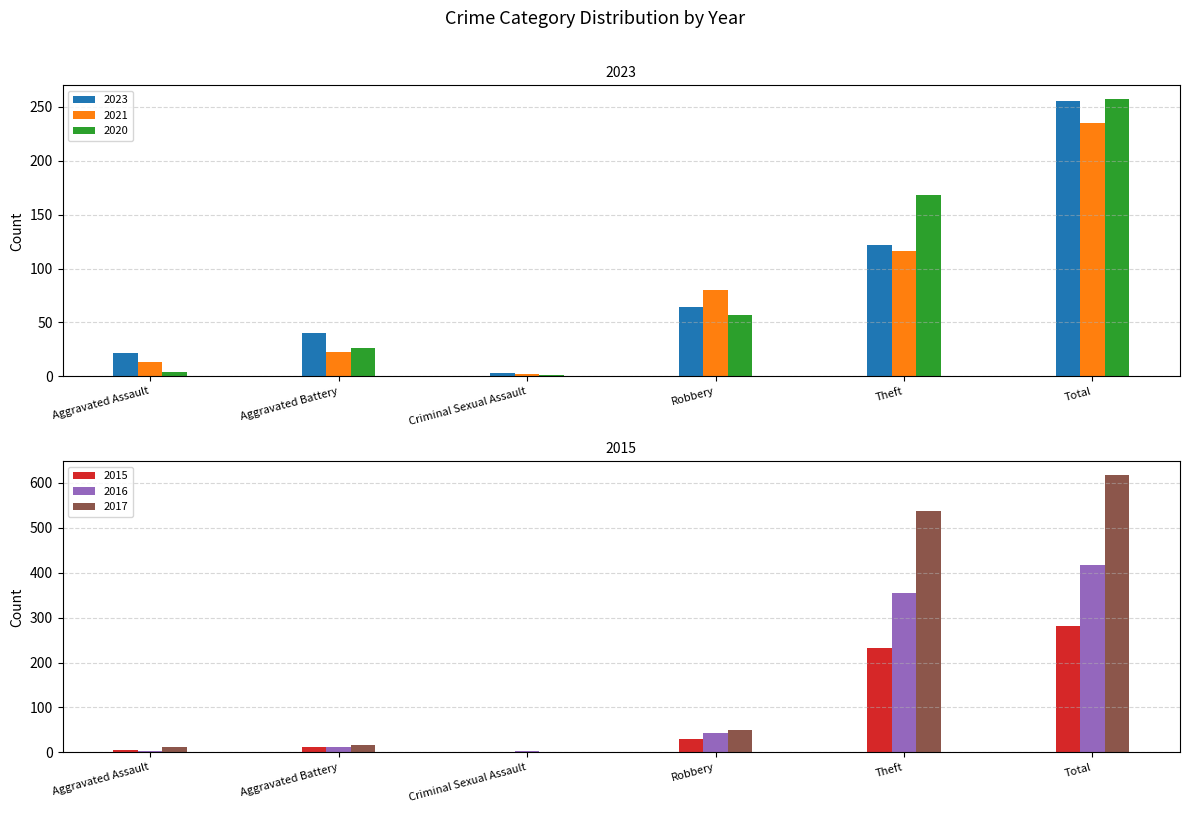

Which series has the largest range (max minus min)?

2017